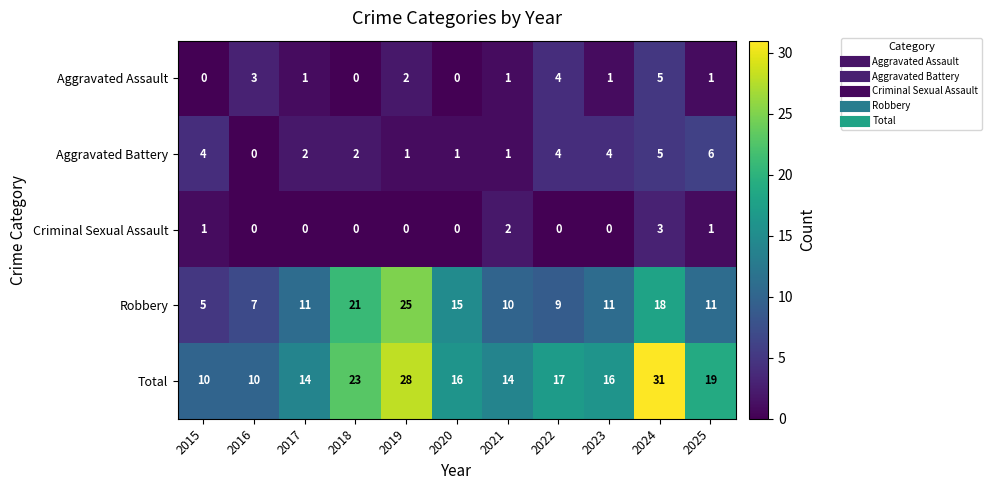

How many categories are shown in the chart?

11